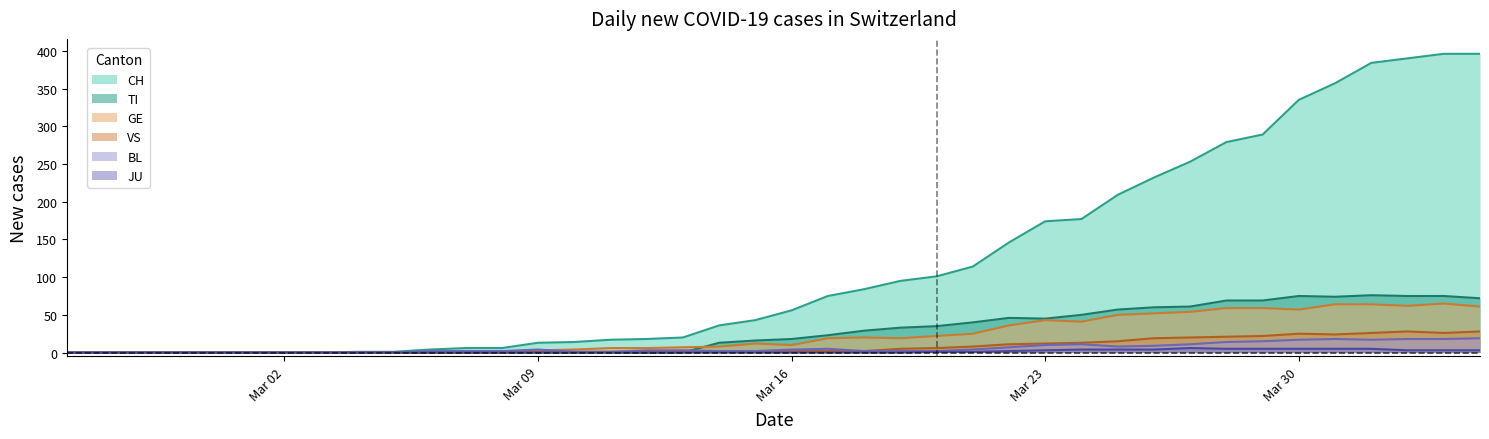

Which series has the largest total across all categories?

CH